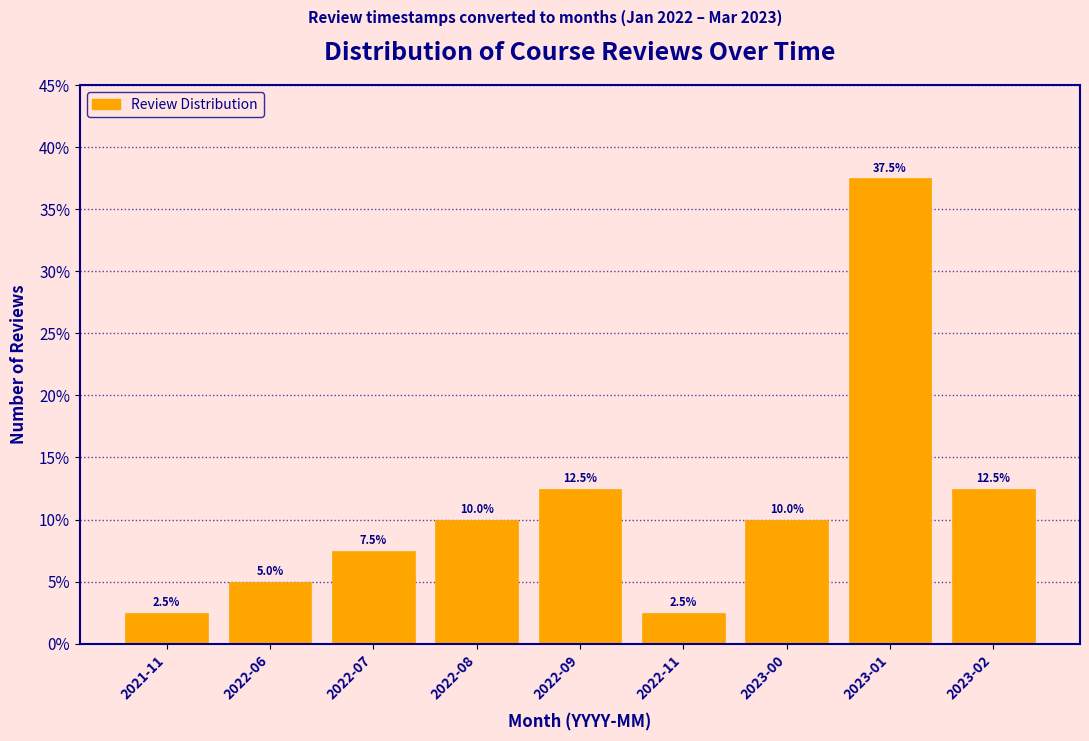

Reading right to left, list all the values displayed in this chart.

2023-02=12.5	2023-01=37.5	2023-00=10.0	2022-11=2.5	2022-09=12.5	2022-08=10.0	2022-07=7.5	2022-06=5.0	2021-11=2.5